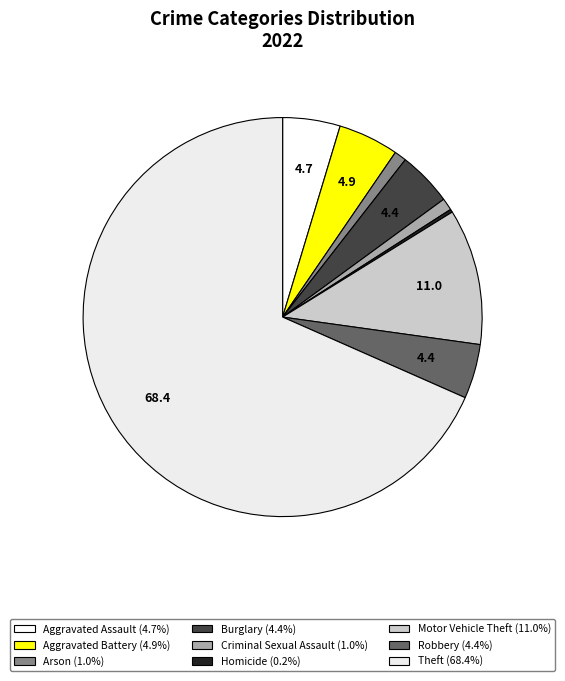

To the nearest percent, what is the difference between the Robbery and Arson slice percentages?

3%